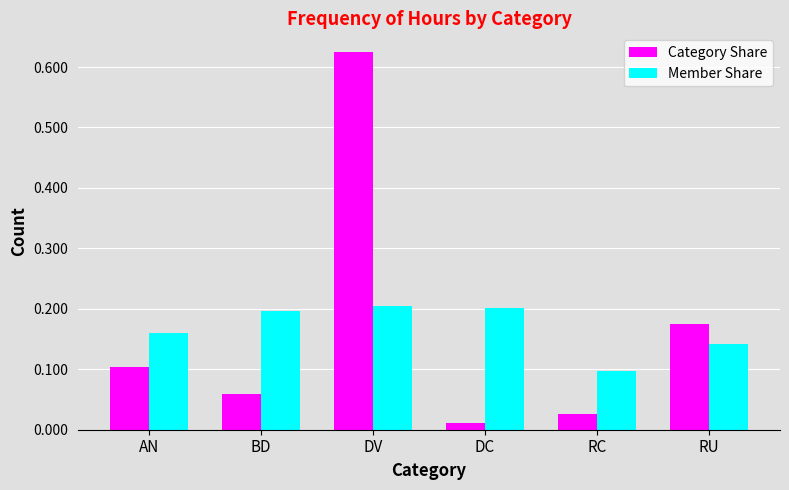

Which series changed the most between RC and RU?

Category Share